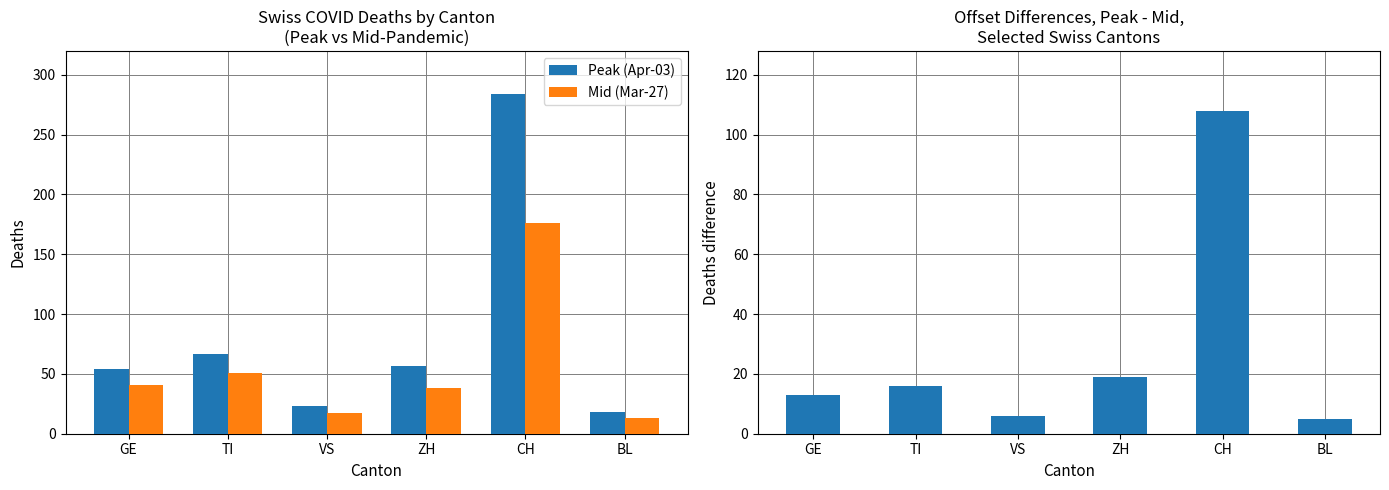

True or false: Peak (Apr-03) has a value of 12 at ZH.

False